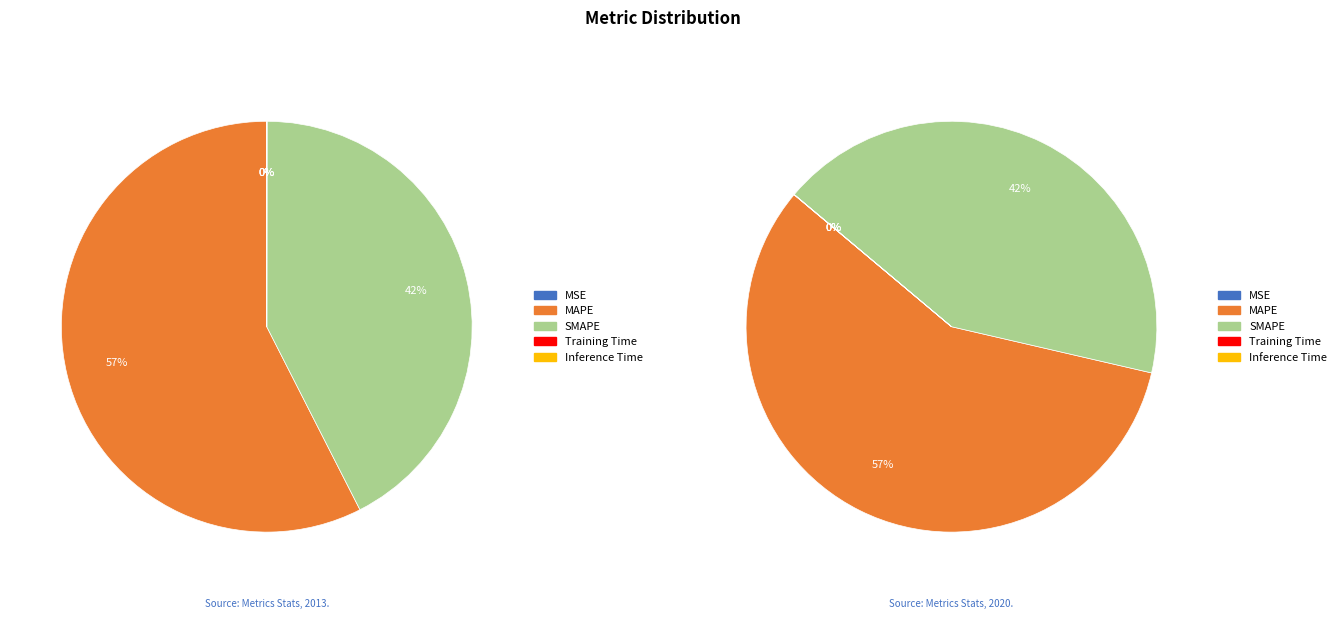

Is there a majority slice in this chart?

Yes